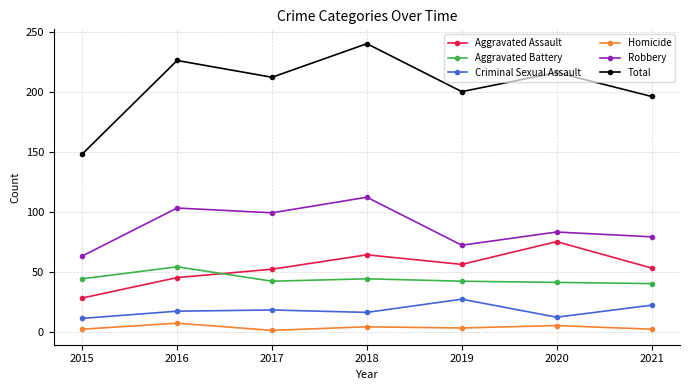

Where is the first local maximum for Aggravated Assault?

2018